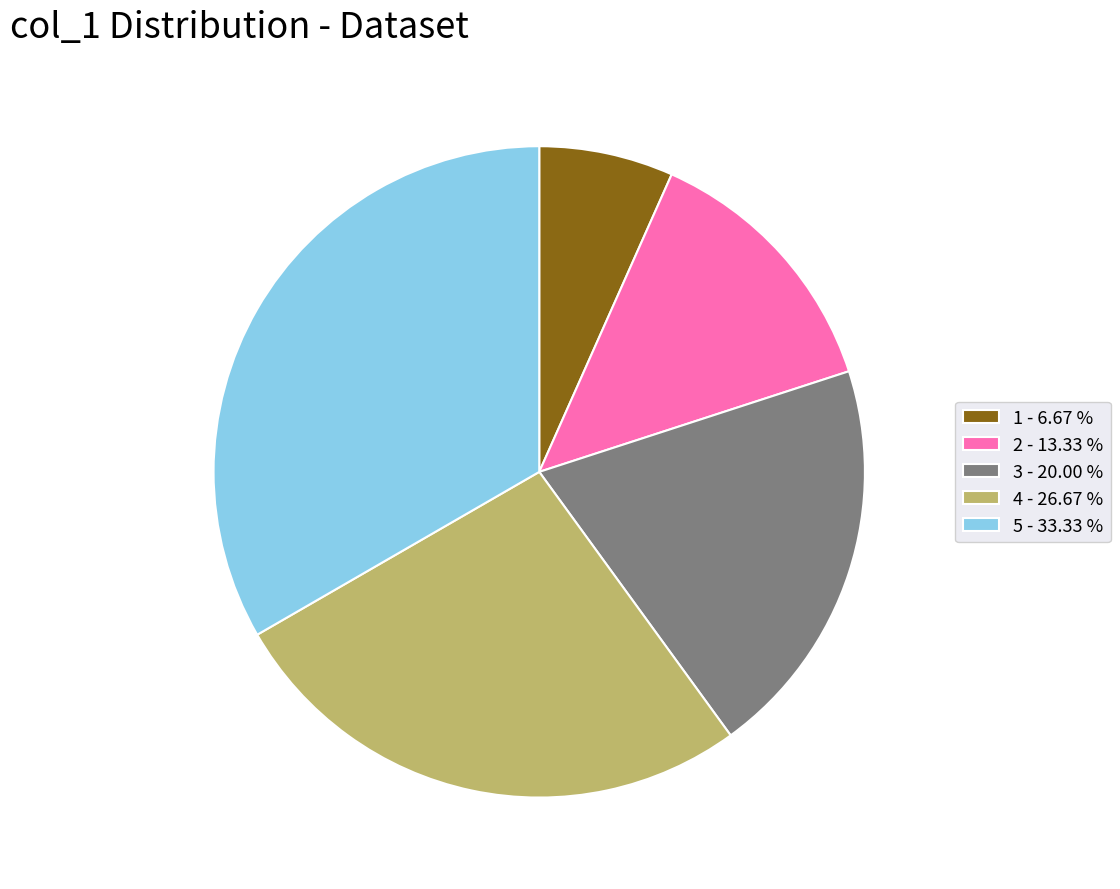

Is 2 - 13.33 % the majority of the pie?

No